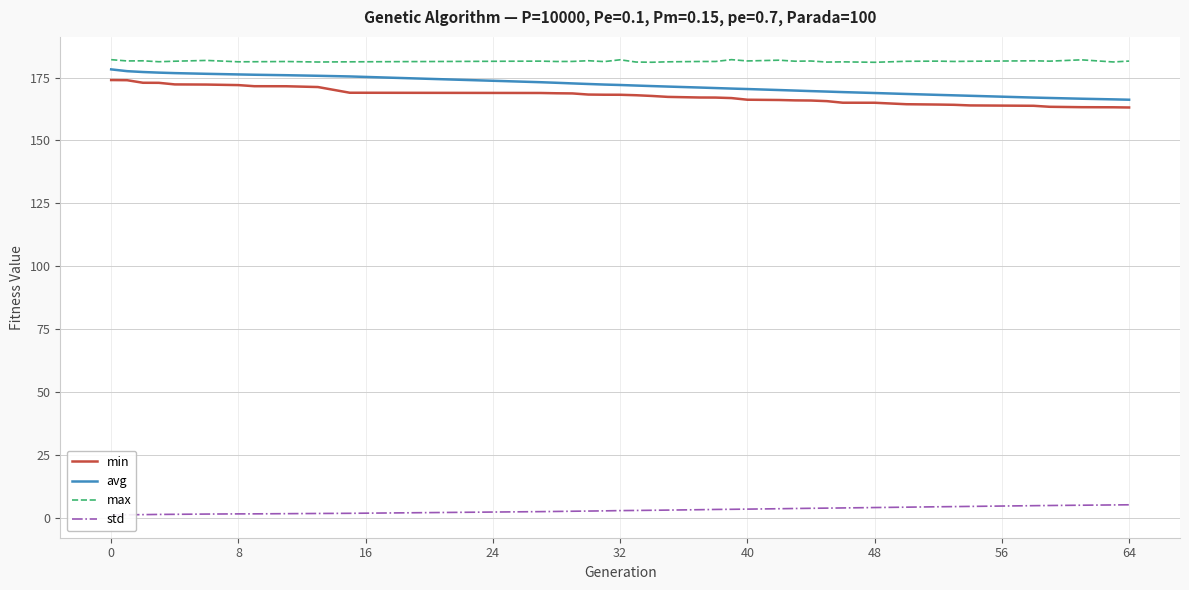

True or false: std and max cross at least once.

False